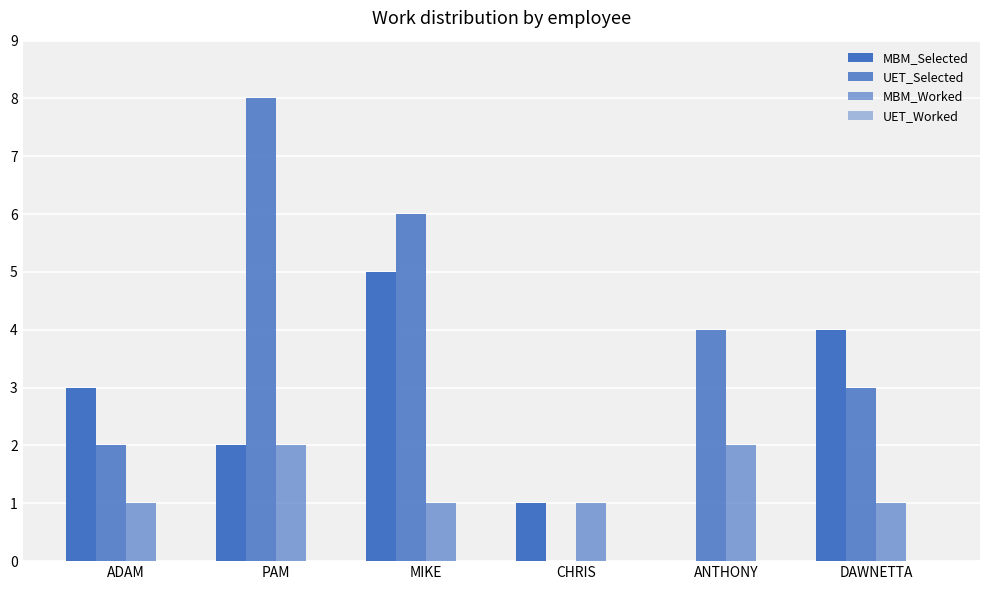

Is it true that MBM_Worked equals 1 at ADAM?

True